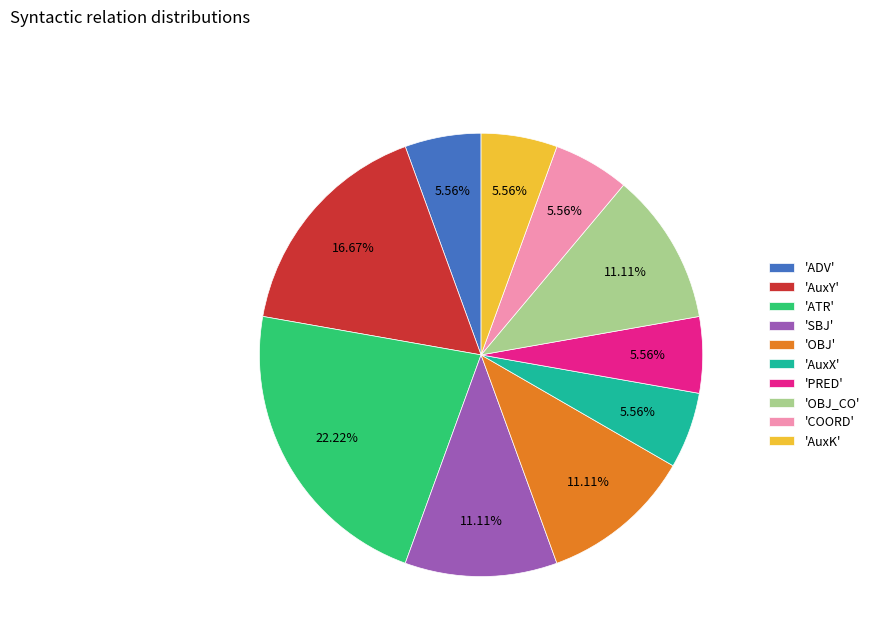

How many slices are in this pie chart?

10